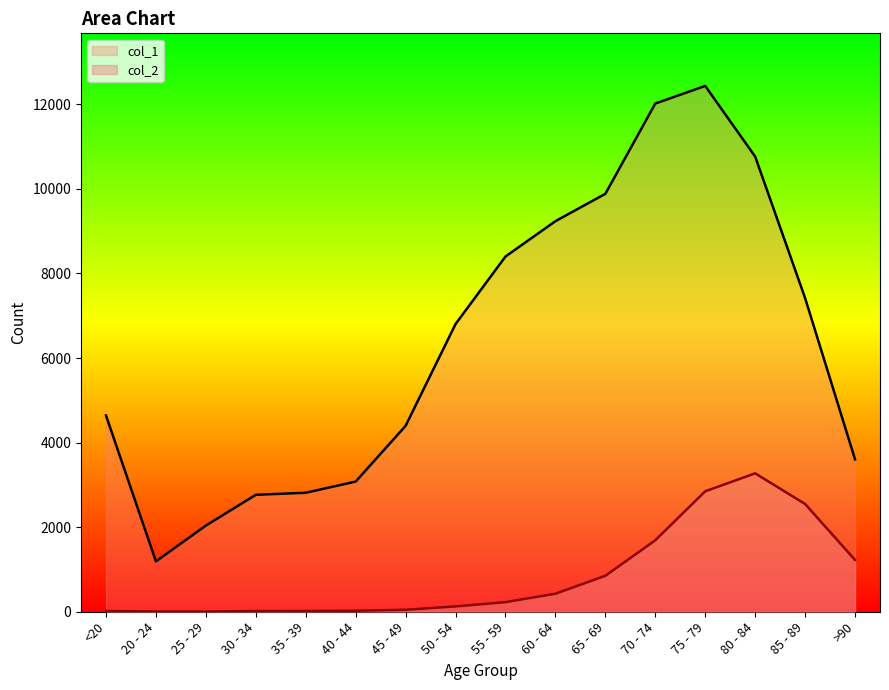

What is the label of the 5th point from the right?

70 - 74